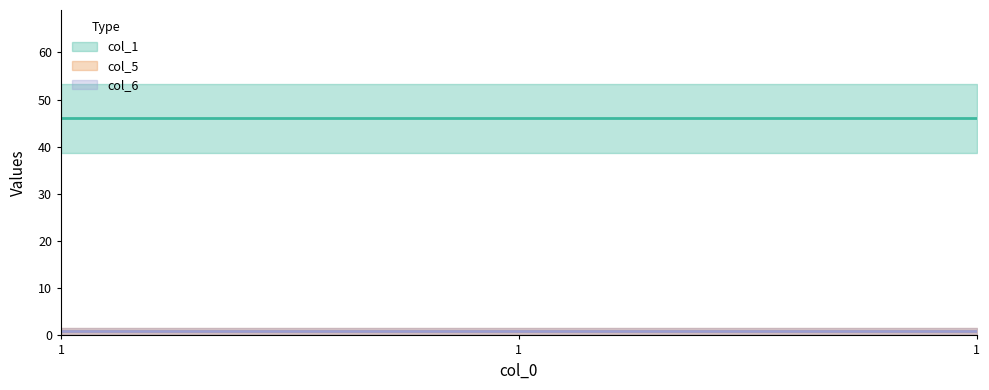

What are all the series names shown in the legend?

col_1, col_5, col_6